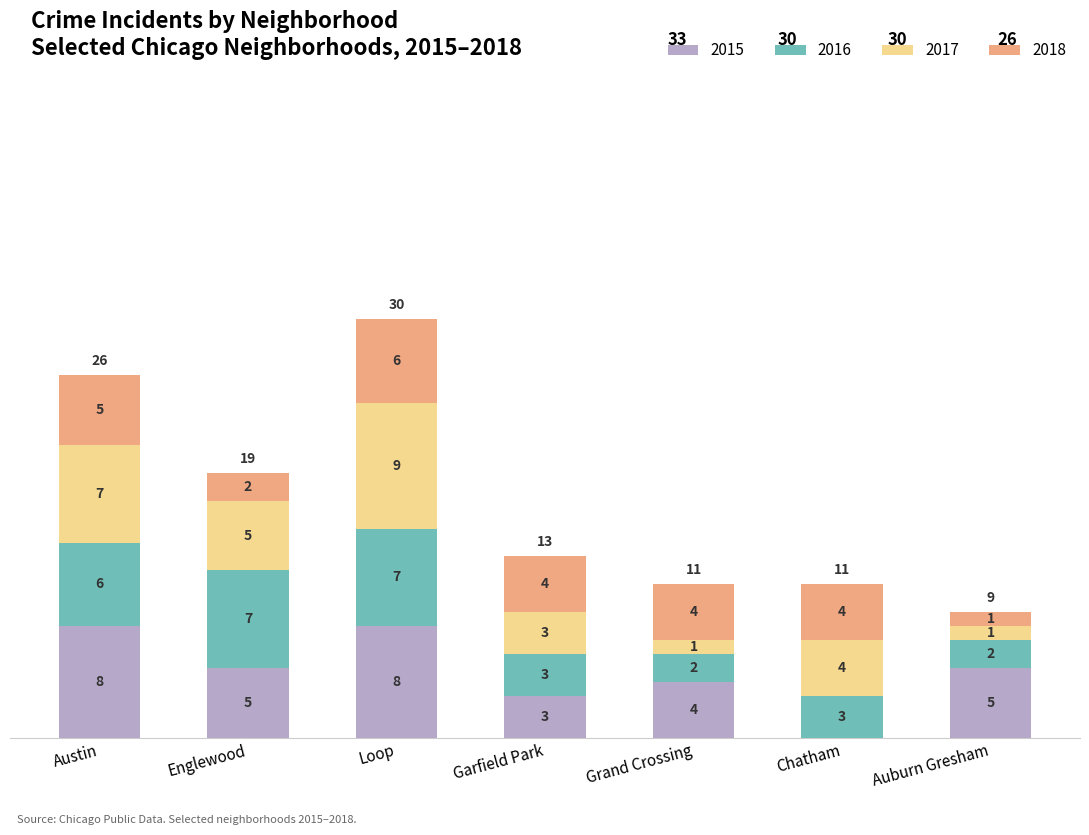

How many 2015 values are between 3 and 8?

6